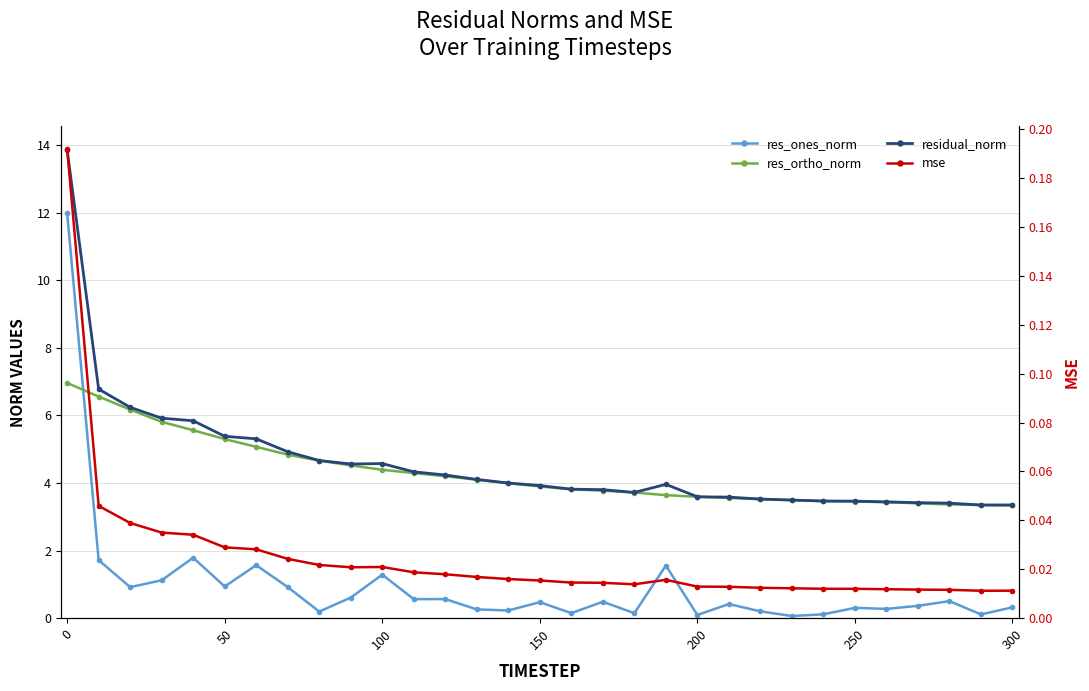

Is this an area chart (filled region under the line)?

No